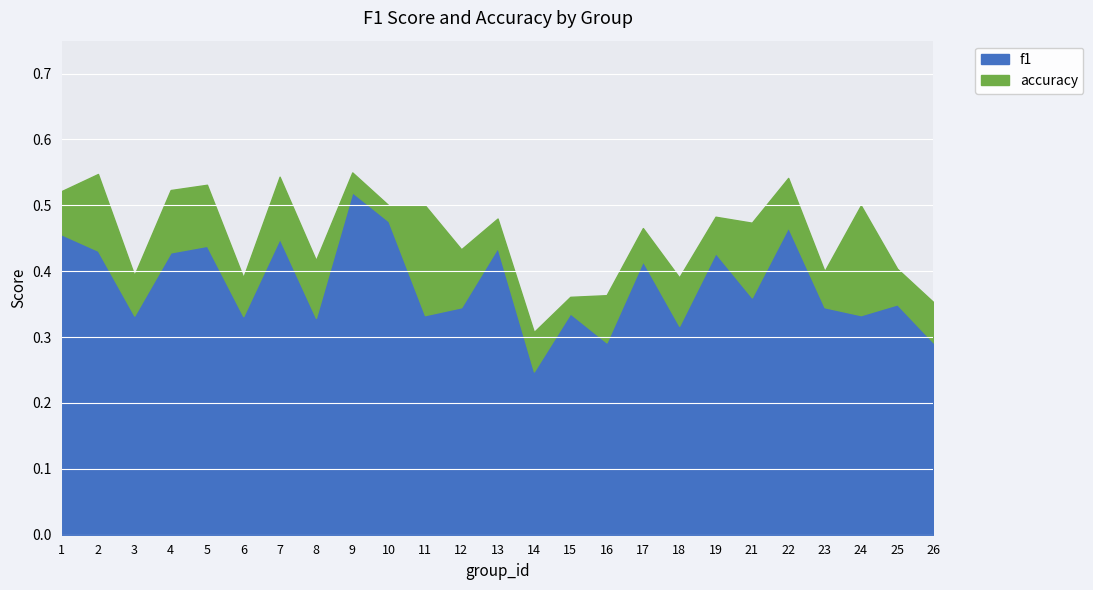

What is the value of the accuracy point at the 9th from the left?

0.6